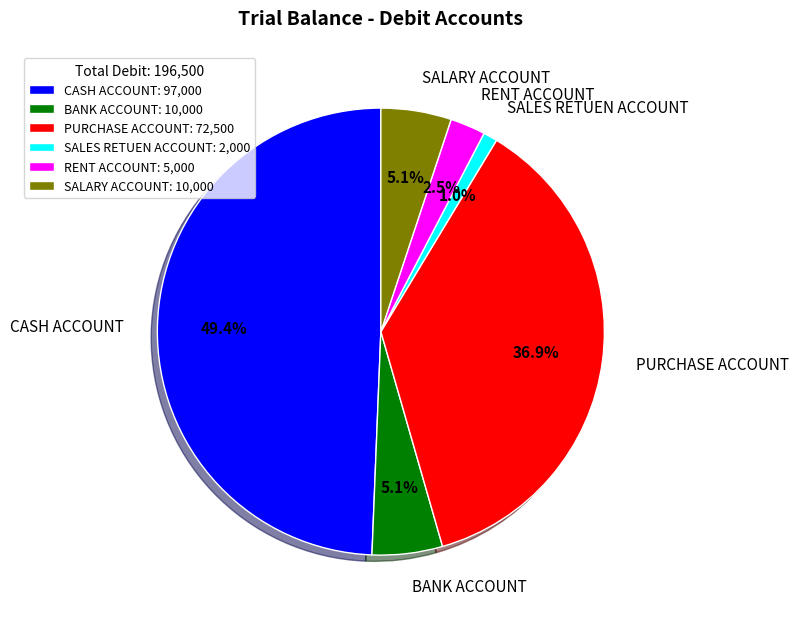

The RENT ACCOUNT slice represents 15% of the pie. True or false?

False